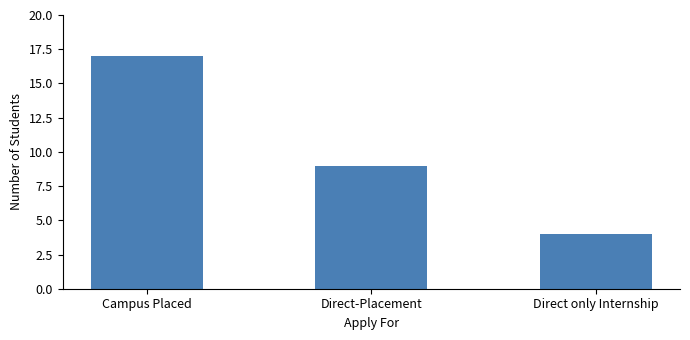

What position from the right is Campus Placed?

3